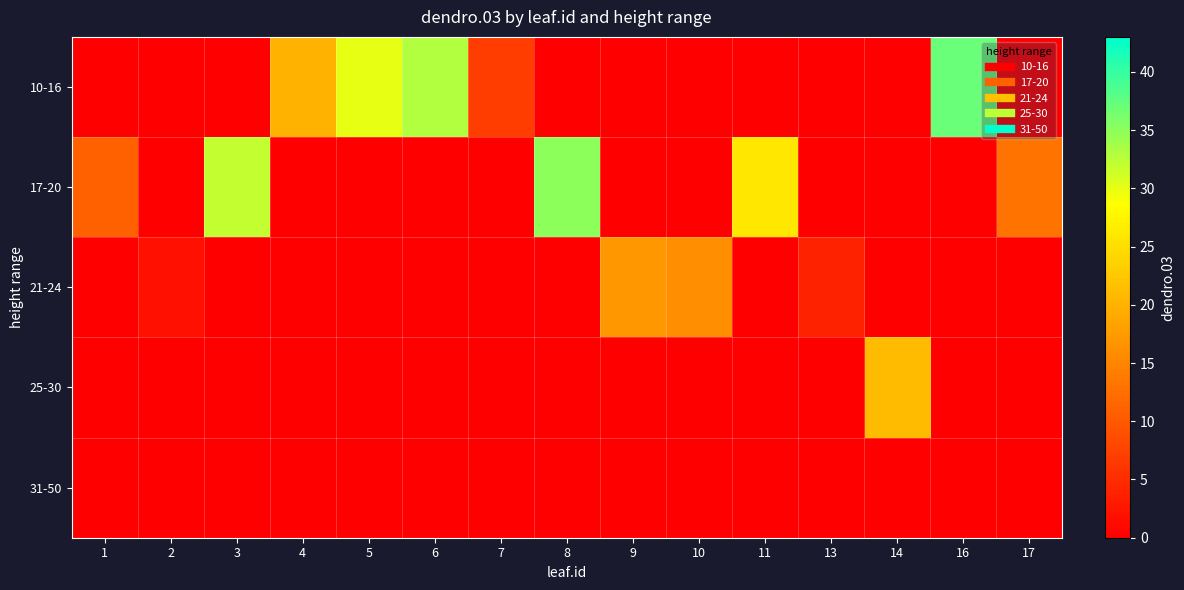

What is the spread (max minus min) of values at 17?

13